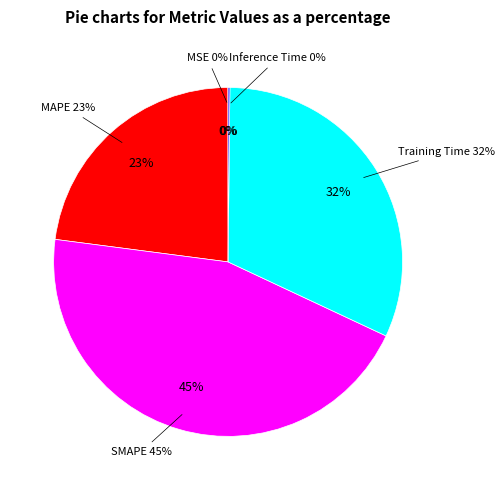

How many segments does this pie chart have?

5